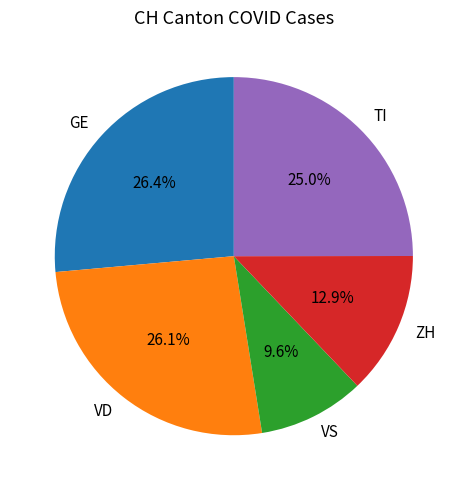

How many slices are in this pie chart?

5